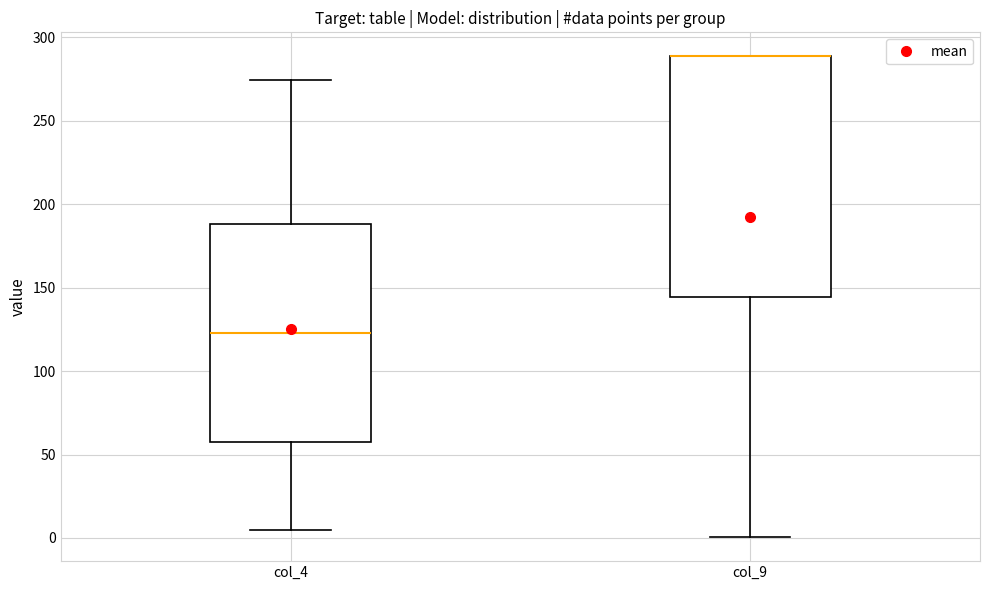

Reading left to right, read every box against the y-axis: the position of its median line, the range the box covers, and the ends of its whiskers. The values are not printed on the chart, so give them approximately, as read against the axis.

col_4: median 125, box 55 to 190, whiskers 5 to 275
col_9: median 290 (drawn on the box's upper edge), box 145 to 290, whiskers 0 to 290